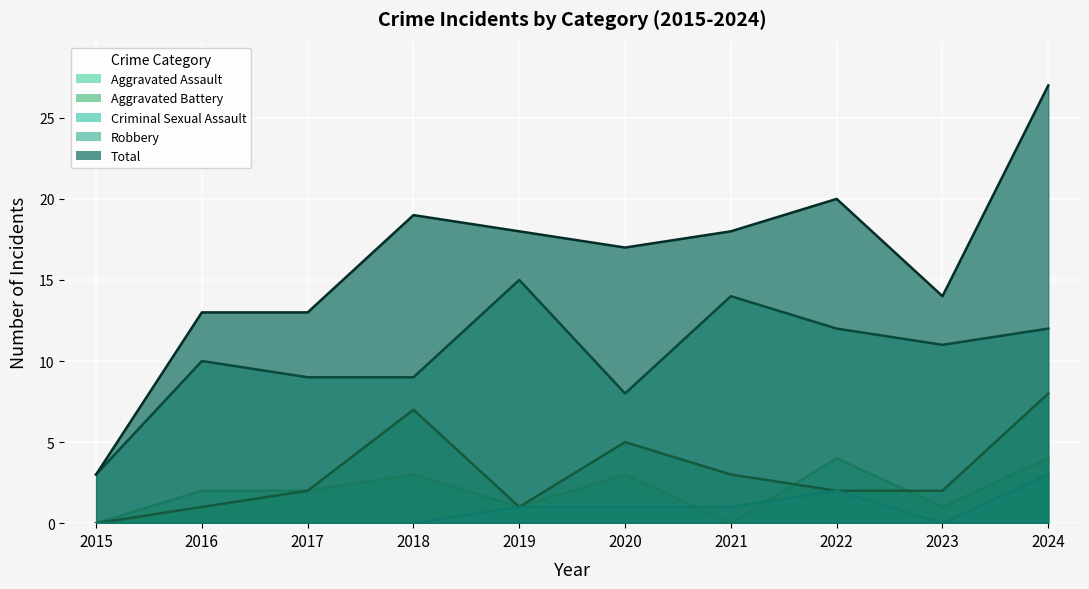

What is the average value of the Aggravated Assault series?

2